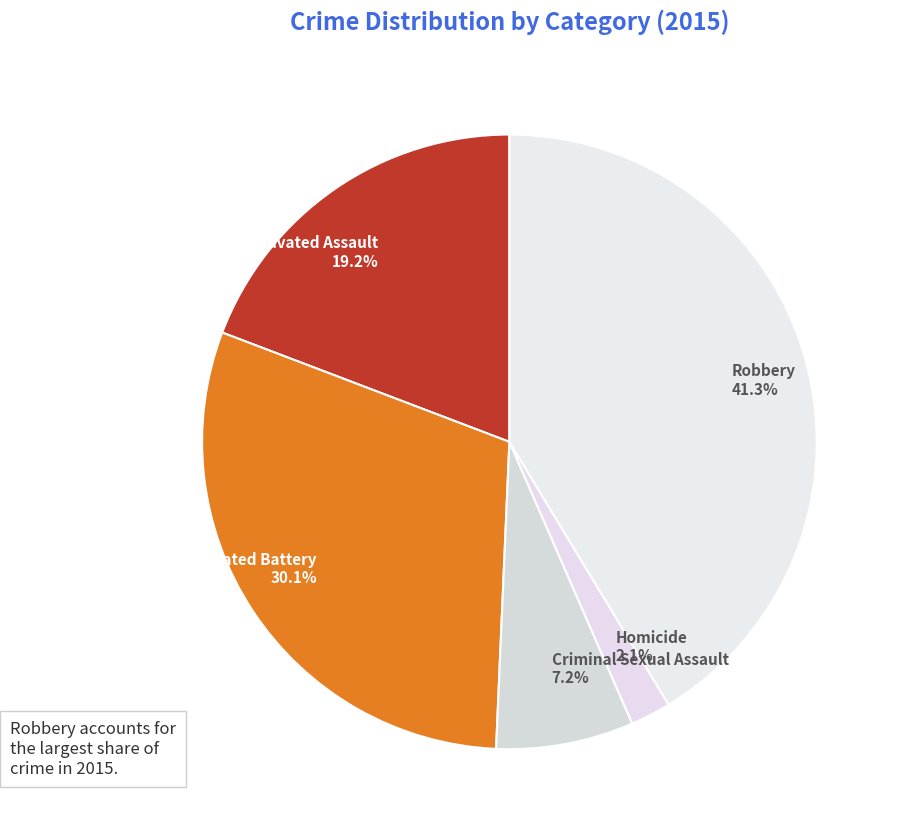

Which category has the biggest portion of the pie?

Robbery